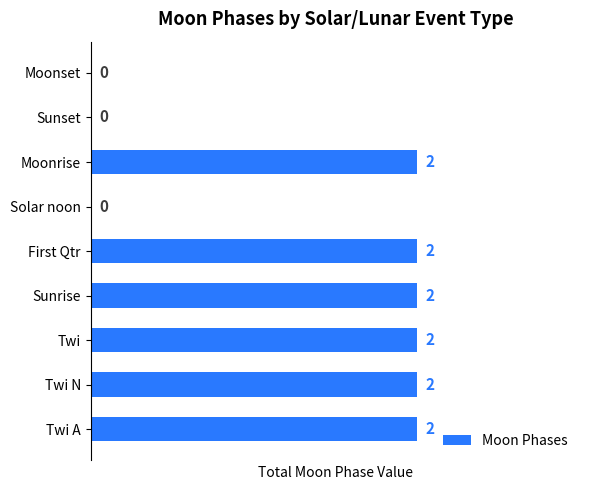

Are the bars grouped side by side (vs. stacked)?

No